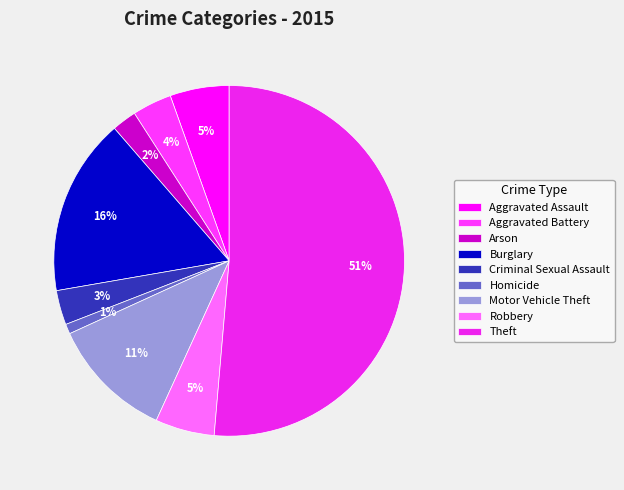

To the nearest percent, what is the combined percentage of Theft and Arson?

54%